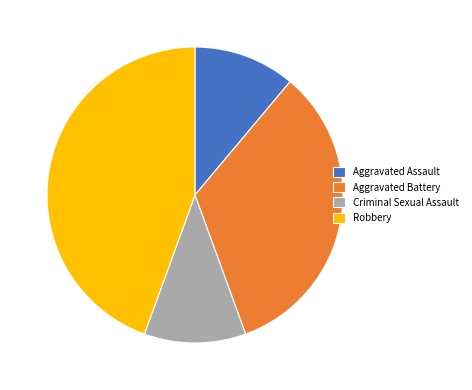

True or false: Criminal Sexual Assault accounts for 11% of the total.

True